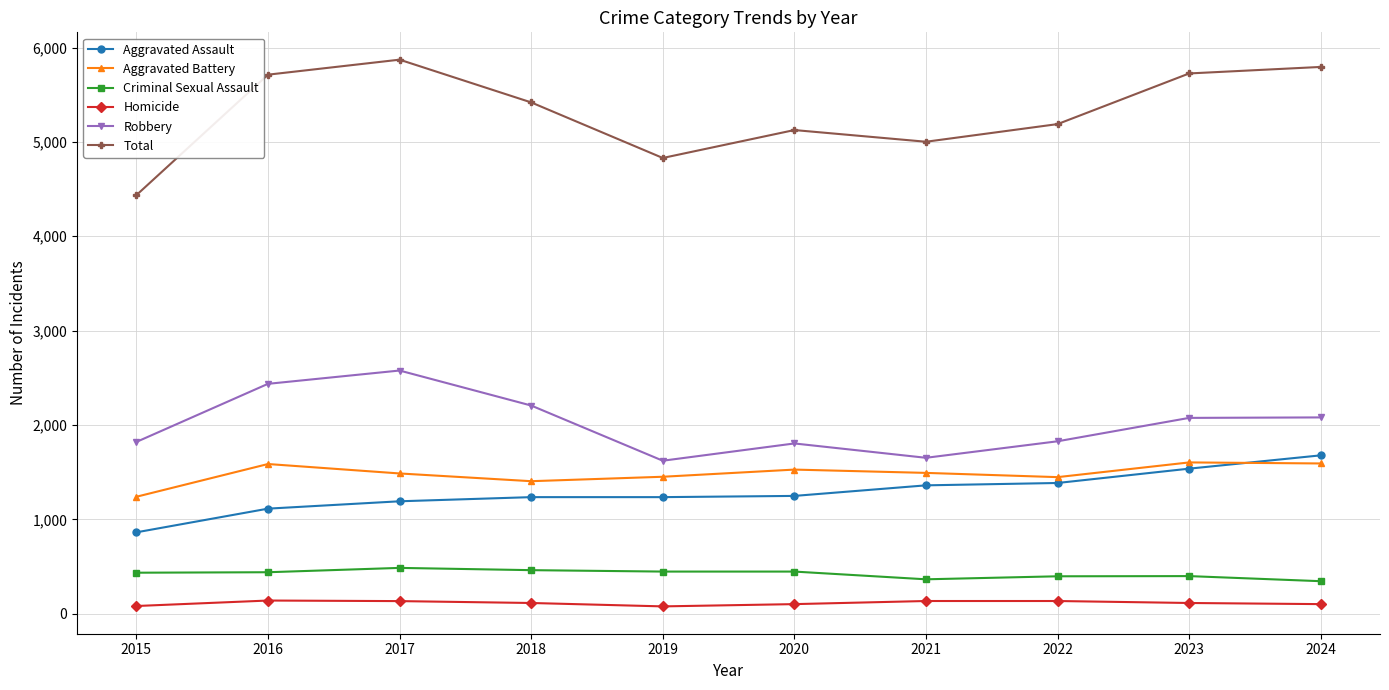

Does the chart display data point markers on the line(s)?

Yes